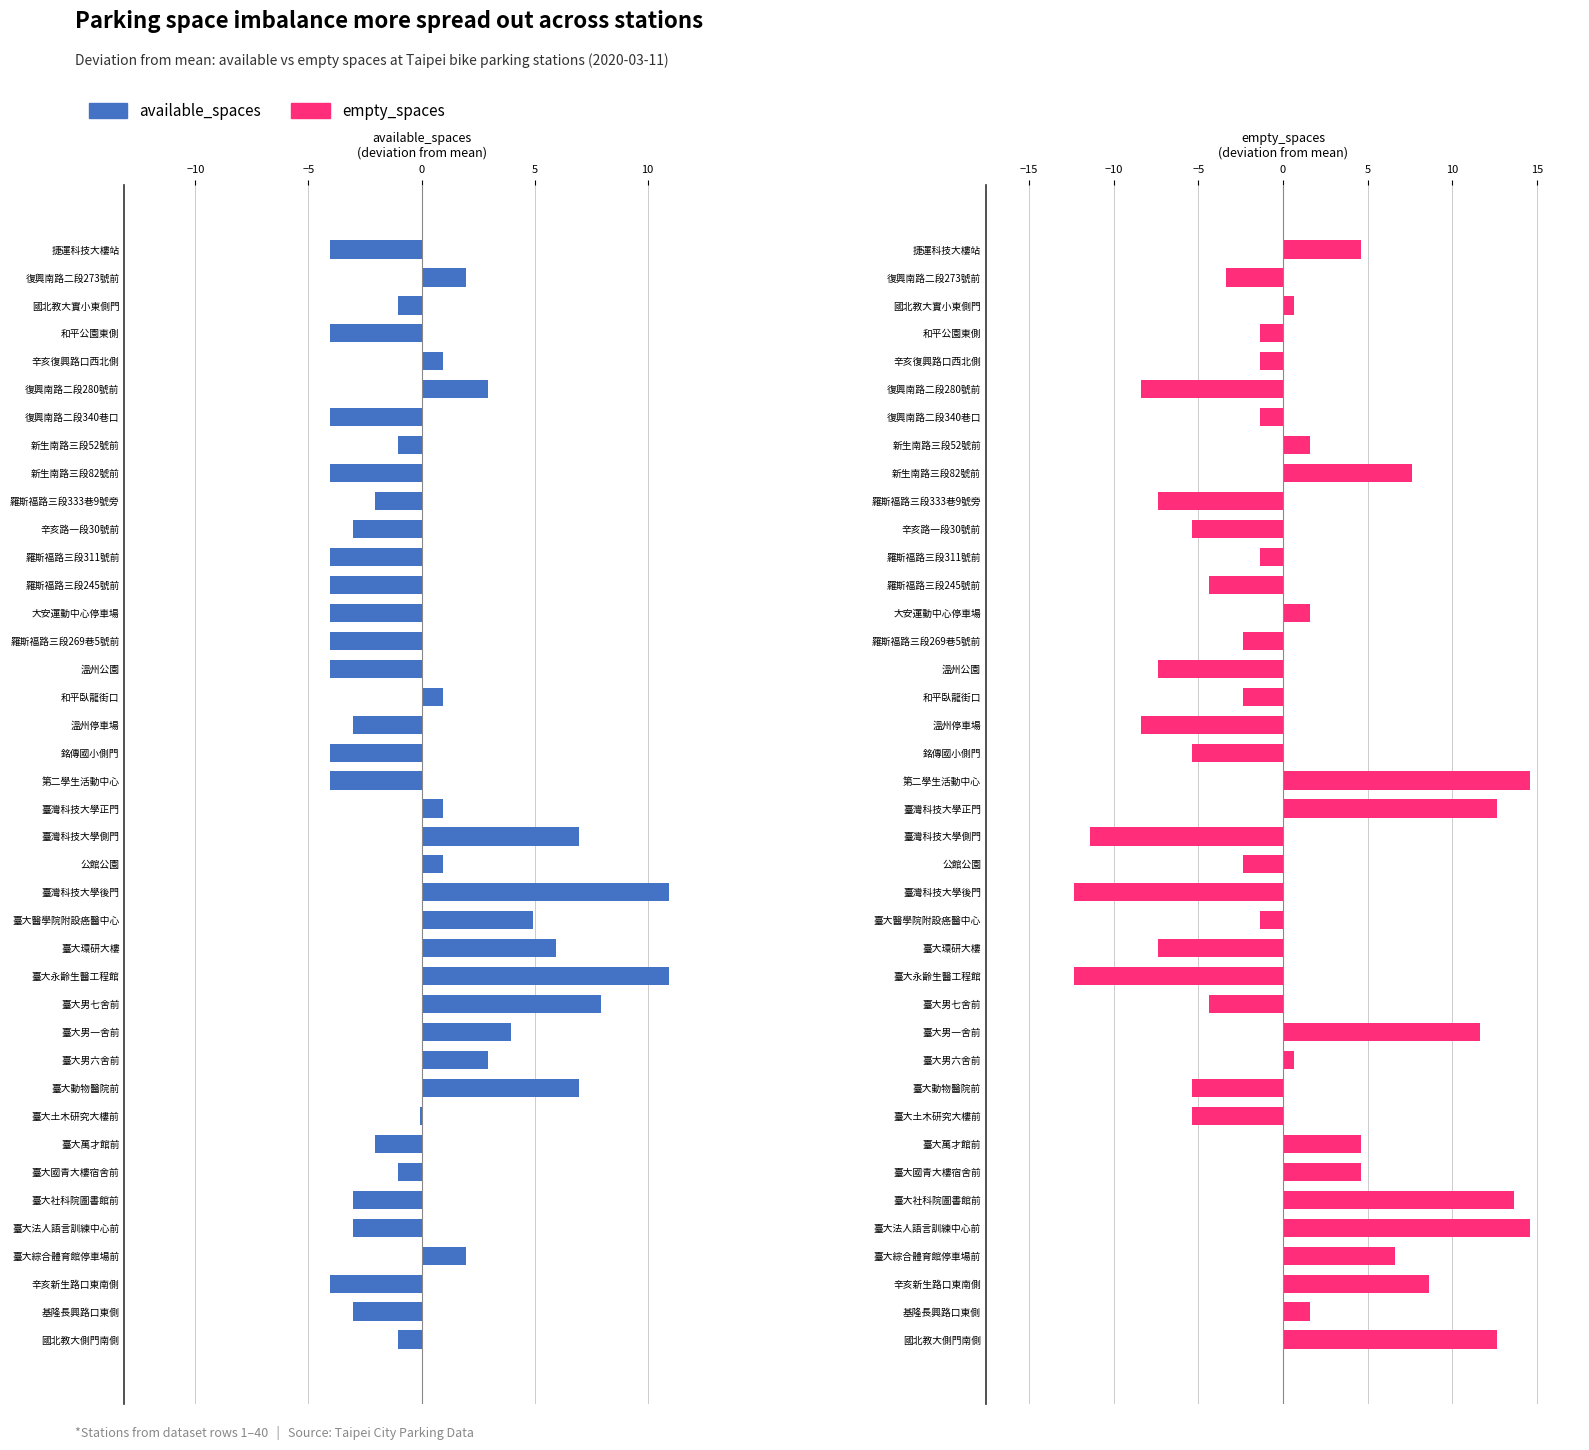

The value of available_spaces at 辛亥新生路口東南側 is -1.8. True or false?

False